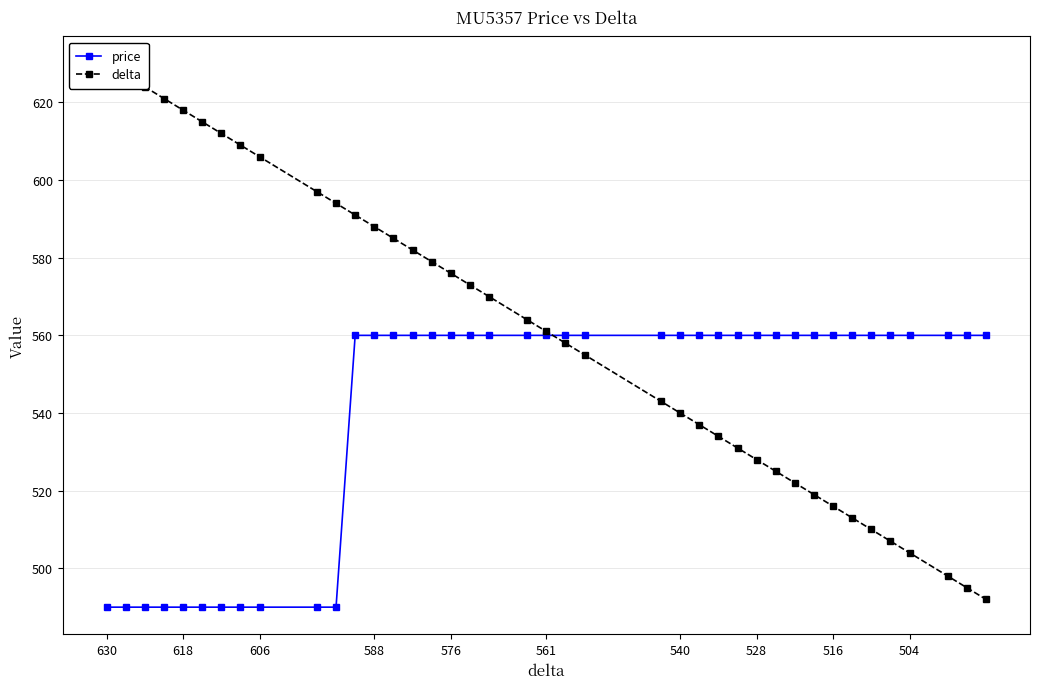

What is the highest value of the price series?

560